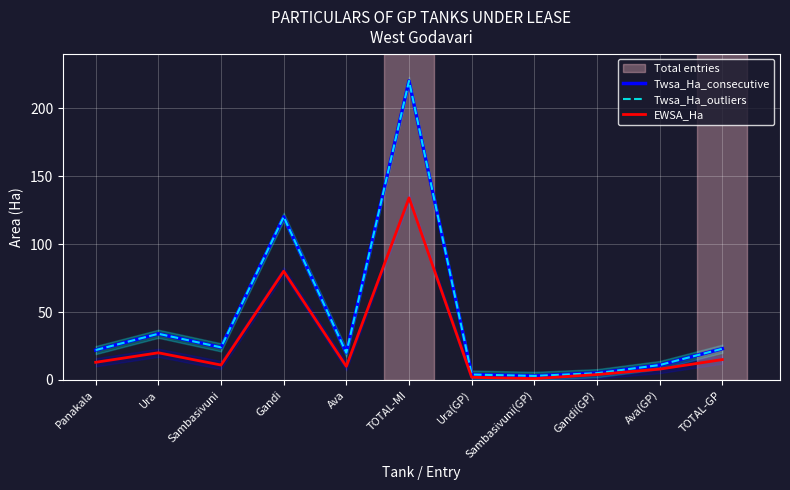

Does the chart display data point markers on the line(s)?

No